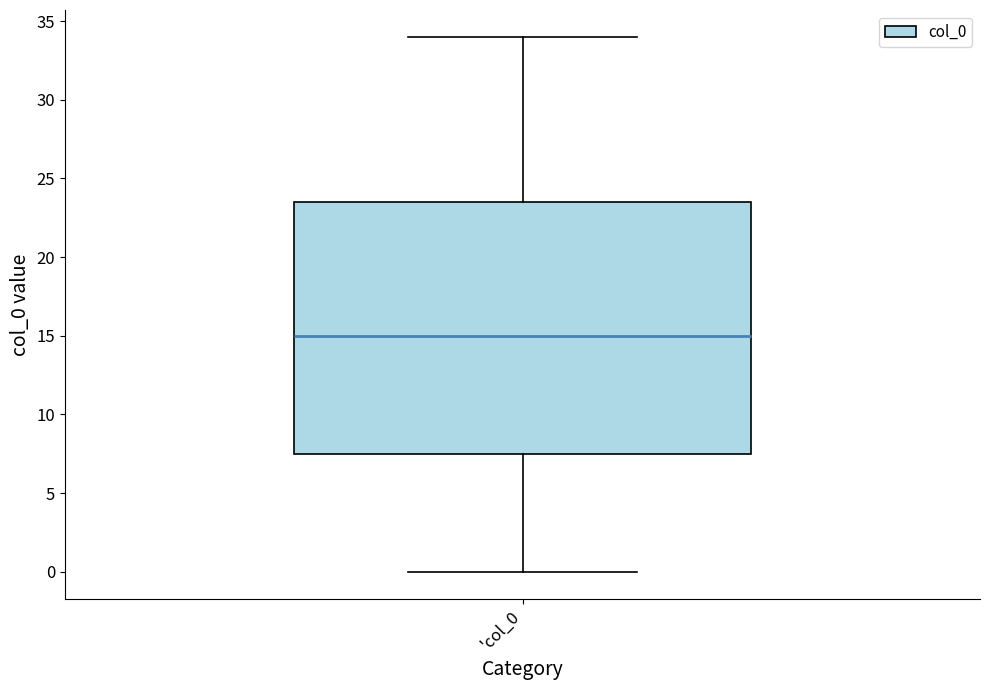

Transcribe this box plot: give where the median line is, the range the box spans, and where the two whiskers end, as read against the y-axis. The values are not printed on the chart, so give them approximately, as read against the axis.

median 15.0, box 7.5 to 23.5, whiskers 0.0 to 34.0